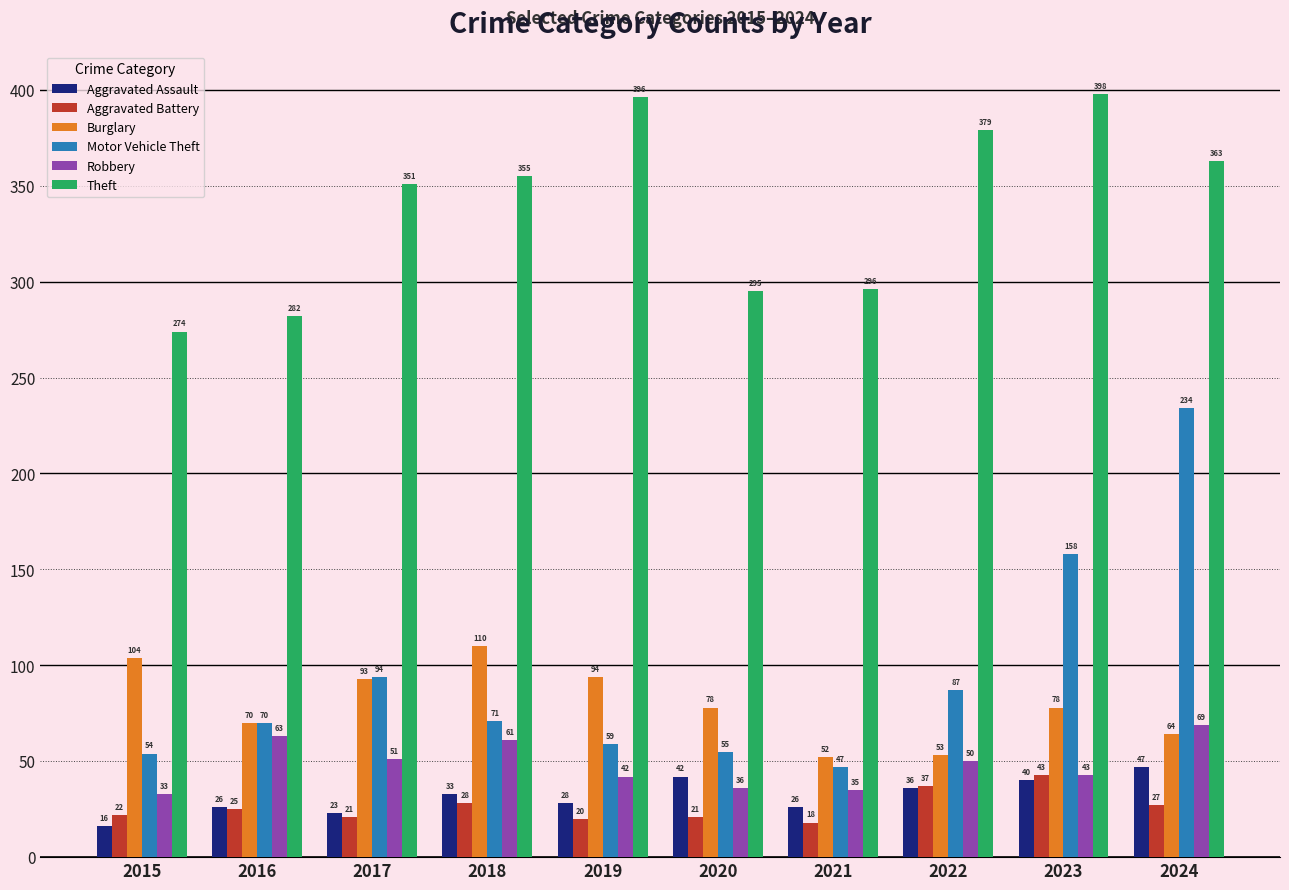

Reading left to right, list all the values displayed in this chart.

Aggravated Assault: 2015=16	2016=26	2017=23	2018=33	2019=28	2020=42	2021=26	2022=36	2023=40	2024=47
Aggravated Battery: 2015=22	2016=25	2017=21	2018=28	2019=20	2020=21	2021=18	2022=37	2023=43	2024=27
Burglary: 2015=104	2016=70	2017=93	2018=110	2019=94	2020=78	2021=52	2022=53	2023=78	2024=64
Motor Vehicle Theft: 2015=54	2016=70	2017=94	2018=71	2019=59	2020=55	2021=47	2022=87	2023=158	2024=234
Robbery: 2015=33	2016=63	2017=51	2018=61	2019=42	2020=36	2021=35	2022=50	2023=43	2024=69
Theft: 2015=274	2016=282	2017=351	2018=355	2019=396	2020=295	2021=296	2022=379	2023=398	2024=363